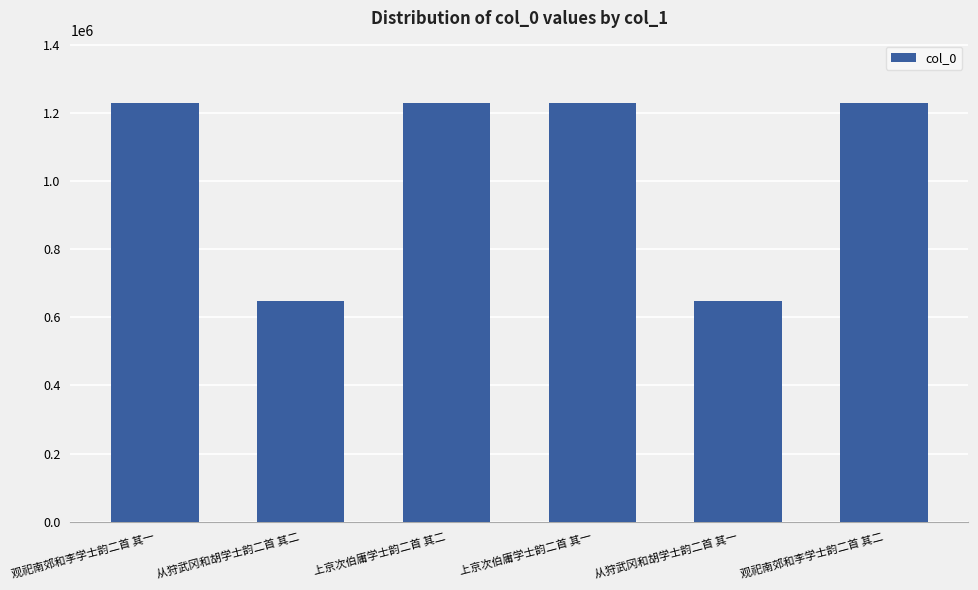

Which has a higher value, 观祀南郊和李学士韵二首 其二 or 从狩武冈和胡学士韵二首 其二?

观祀南郊和李学士韵二首 其二